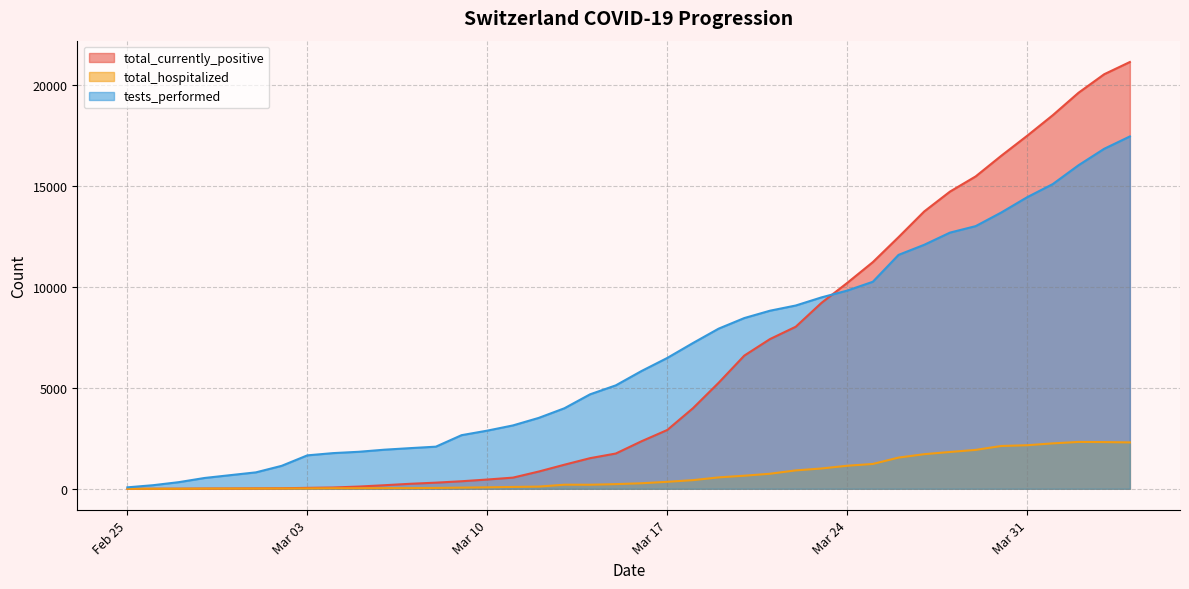

List the series in order of their peak value, lowest first.

total_hospitalized, tests_performed, total_currently_positive